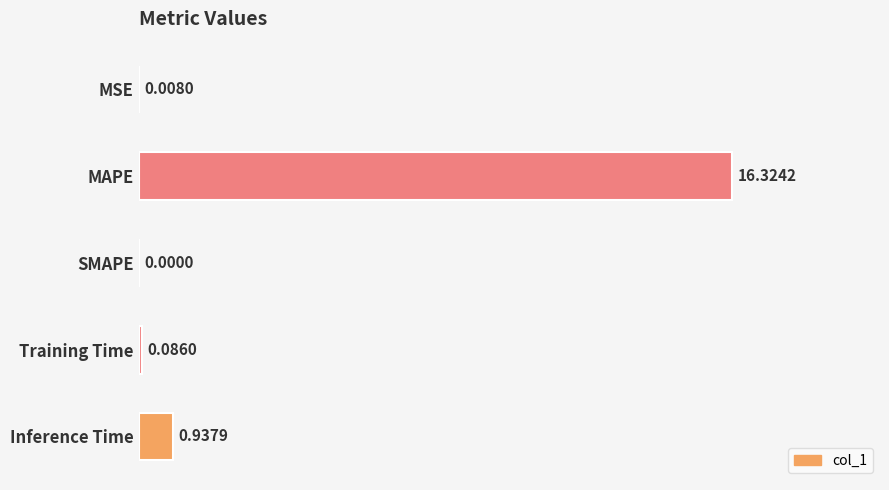

What is the maximum value shown in the chart?

16.3